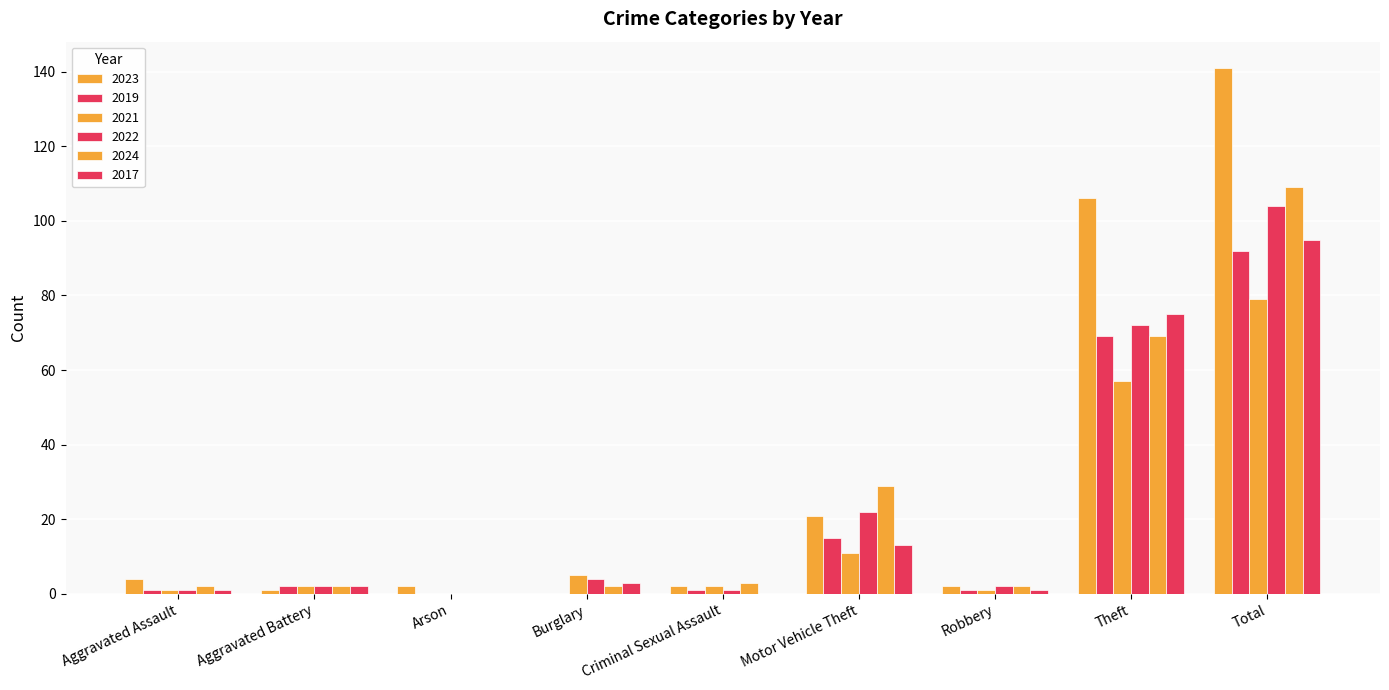

Count the number of data series in this chart.

6